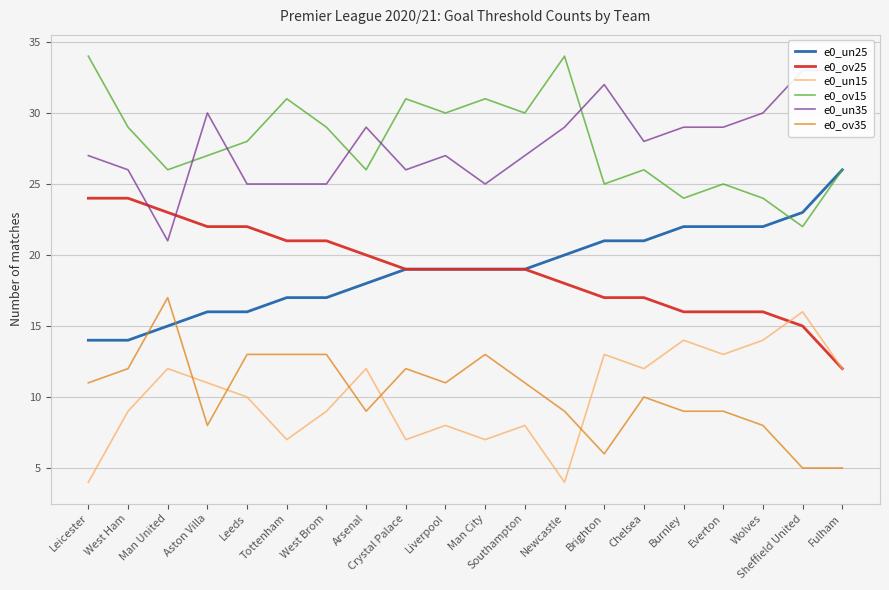

Rank the series at West Brom from highest to lowest value.

e0_ov15, e0_un35, e0_ov25, e0_un25, e0_ov35, e0_un15